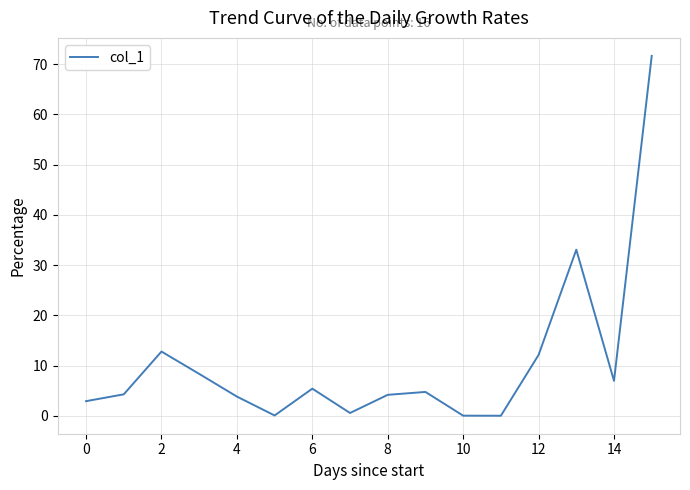

What is the greatest value displayed?

71.6